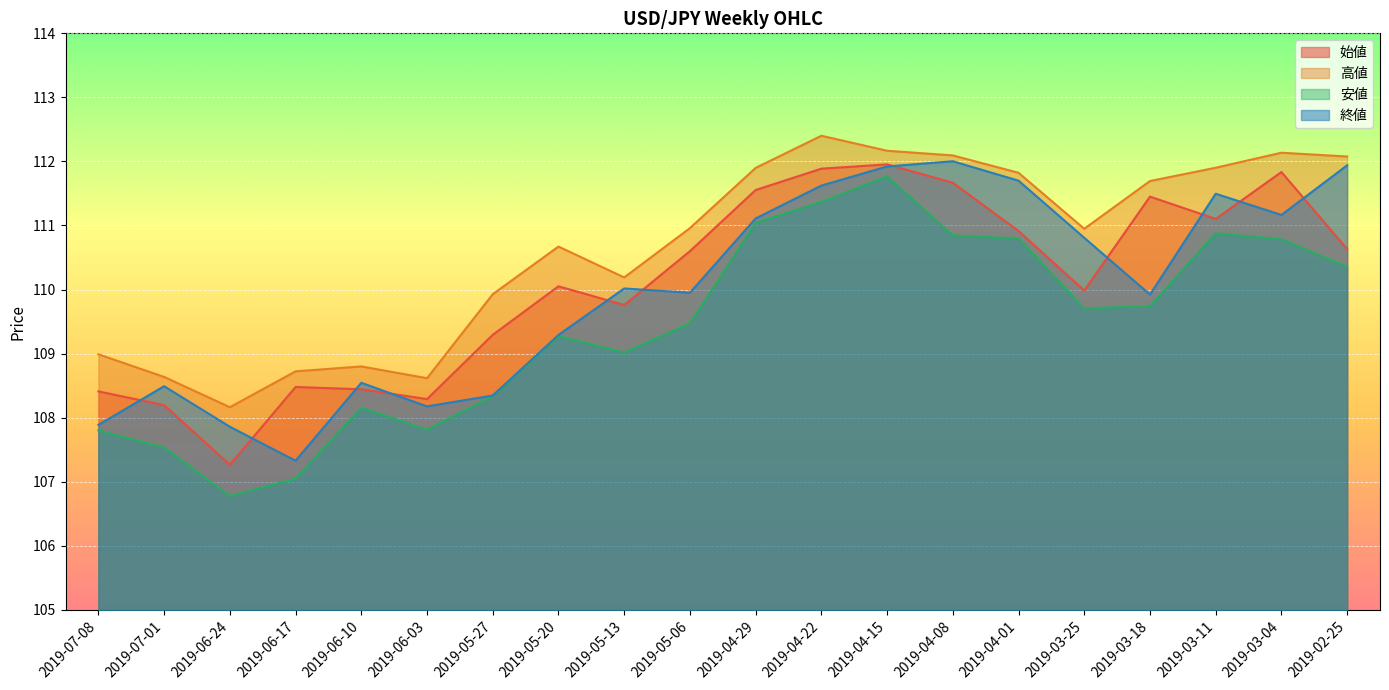

The 高値 series shows 108.8 at 2019-06-10. True or false?

True